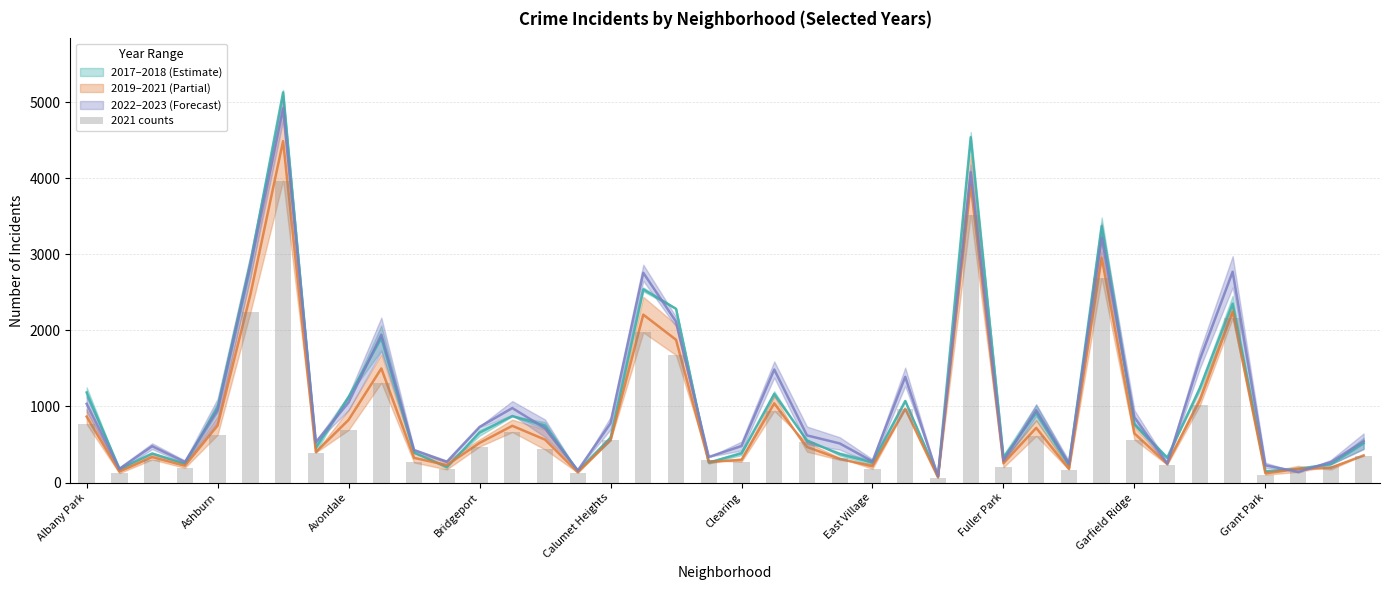

Where does the data first go above 474?

Albany Park